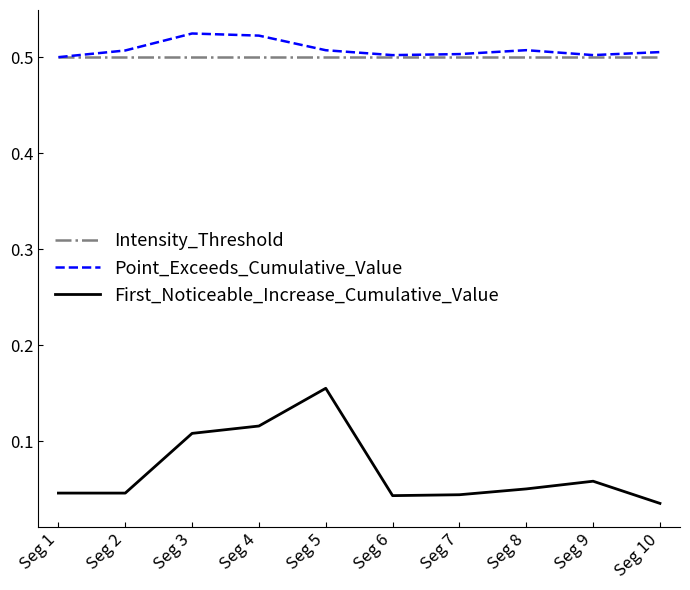

At how many categories does at least one series exceed 0?

10